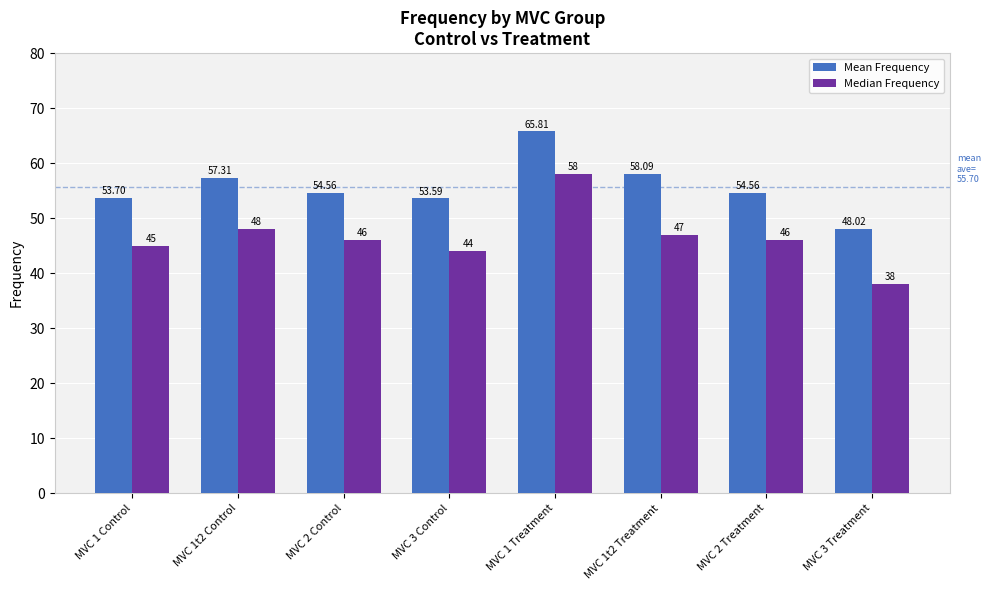

What is the lowest value of the Median Frequency series?

38.0